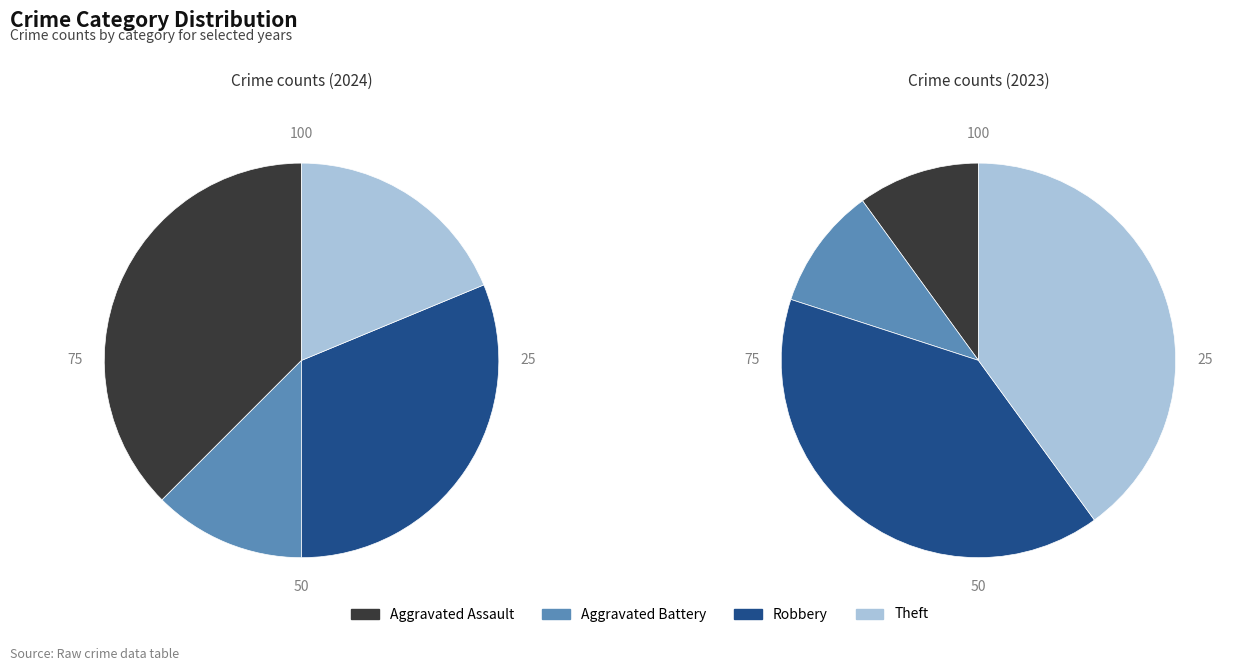

Rank the categories by value from highest to lowest.

Aggravated Assault, Robbery, Theft, Aggravated Battery